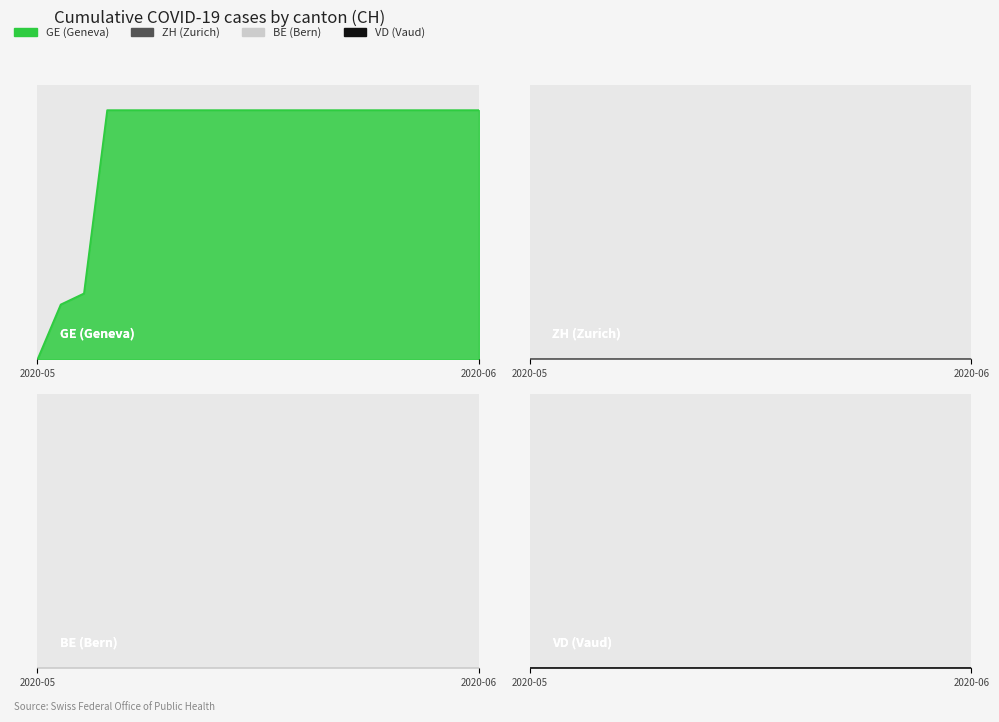

True or false: GE line and BE line intersect in this chart.

False